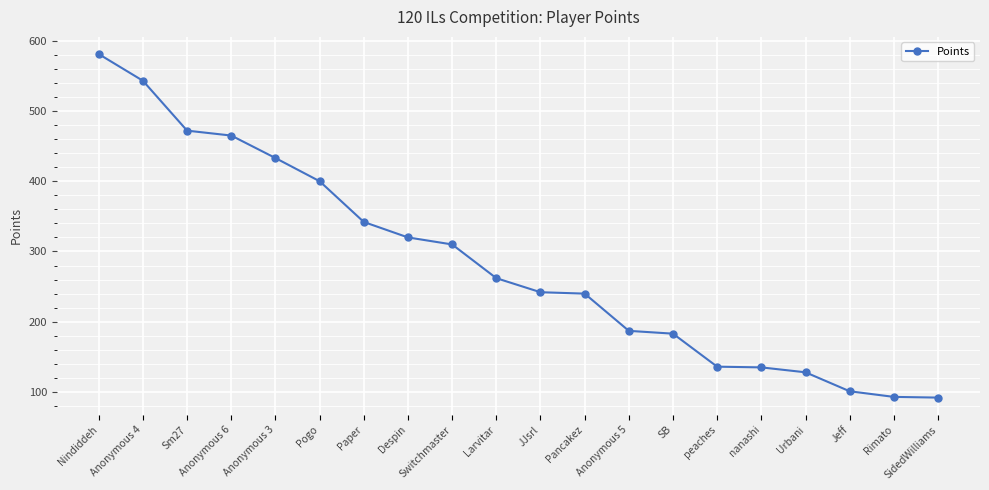

What is the minimum value shown in the chart?

92